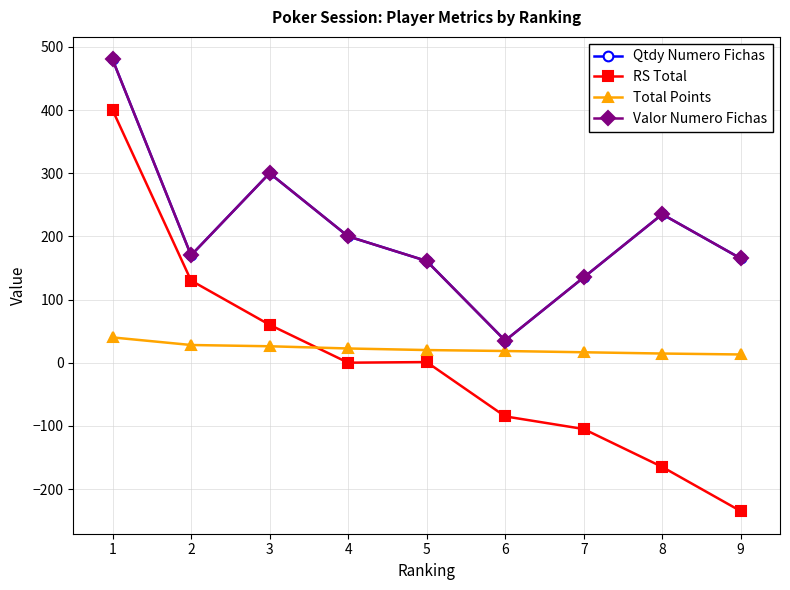

What is the difference between the Qtdy Numero Fichas values at 8 and 6?

200.0